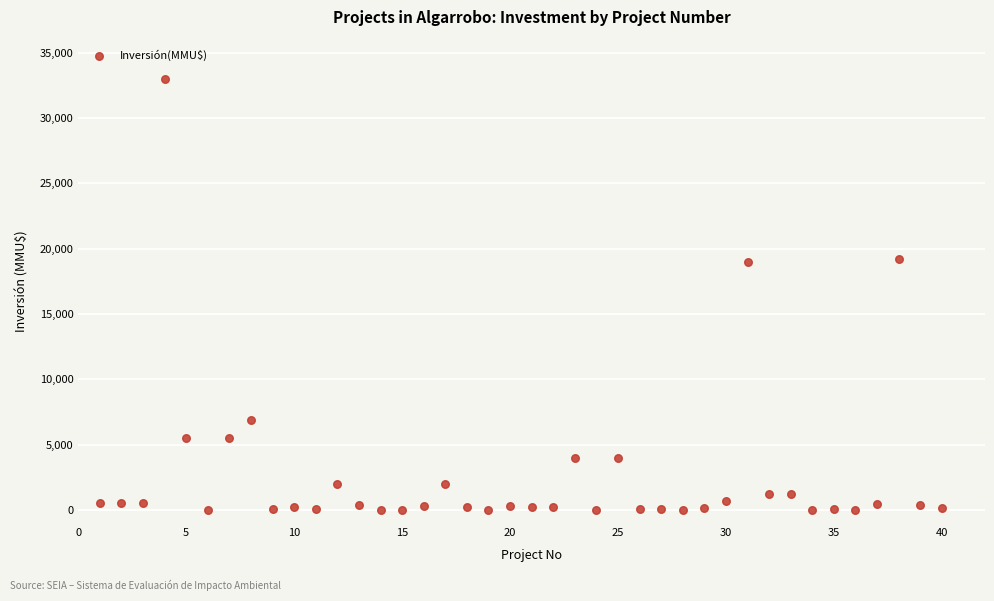

What is the range of X values (max minus min)?

39